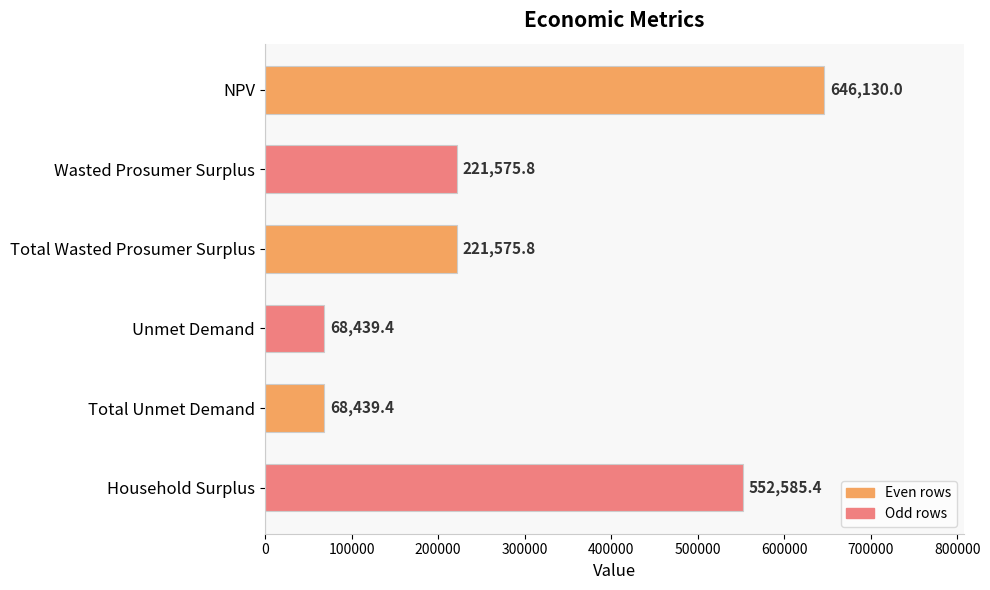

Count the number of categories in the chart.

6